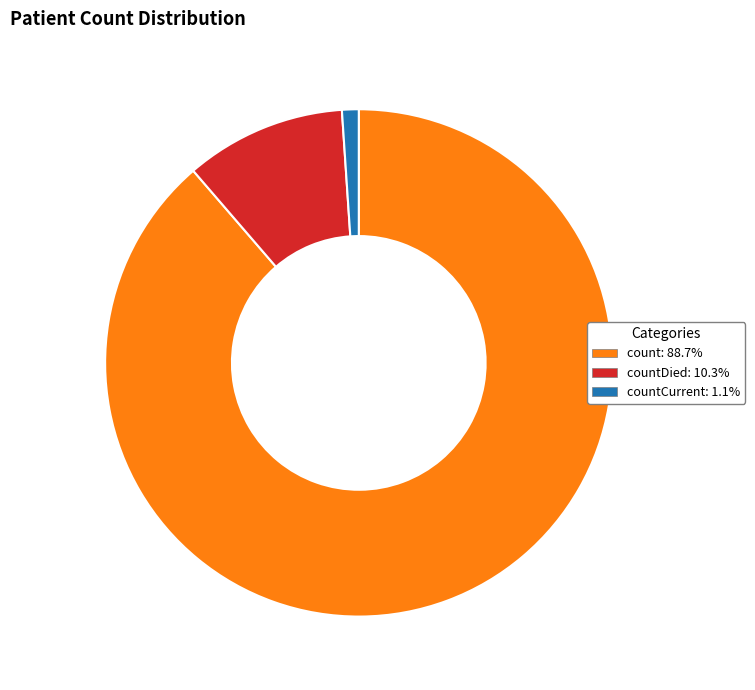

Is there any slice that represents more than half of the pie?

Yes